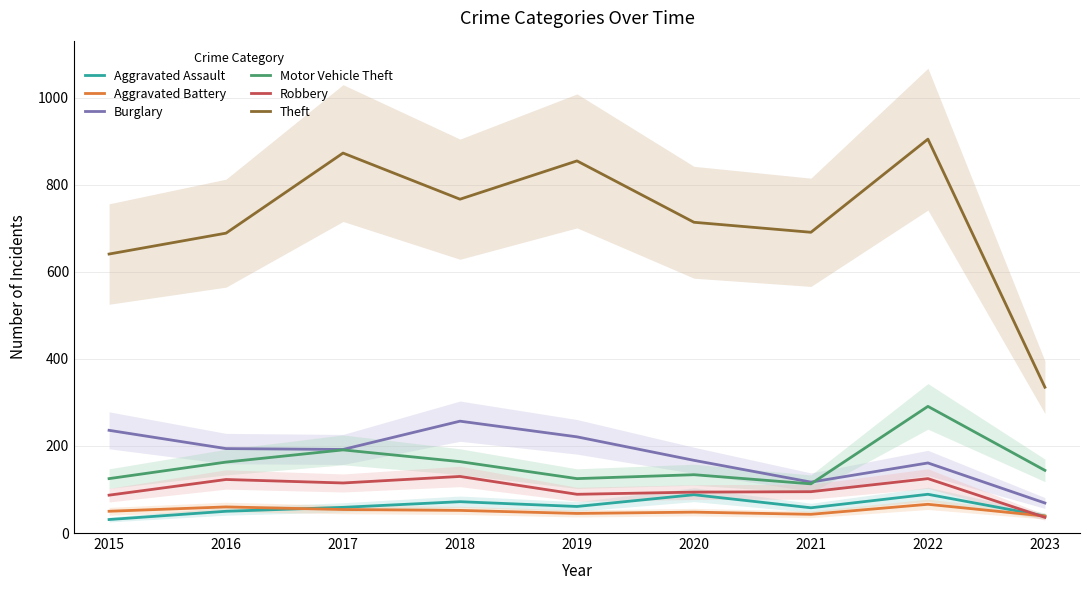

Which category has the lowest value in the Theft series?

2023